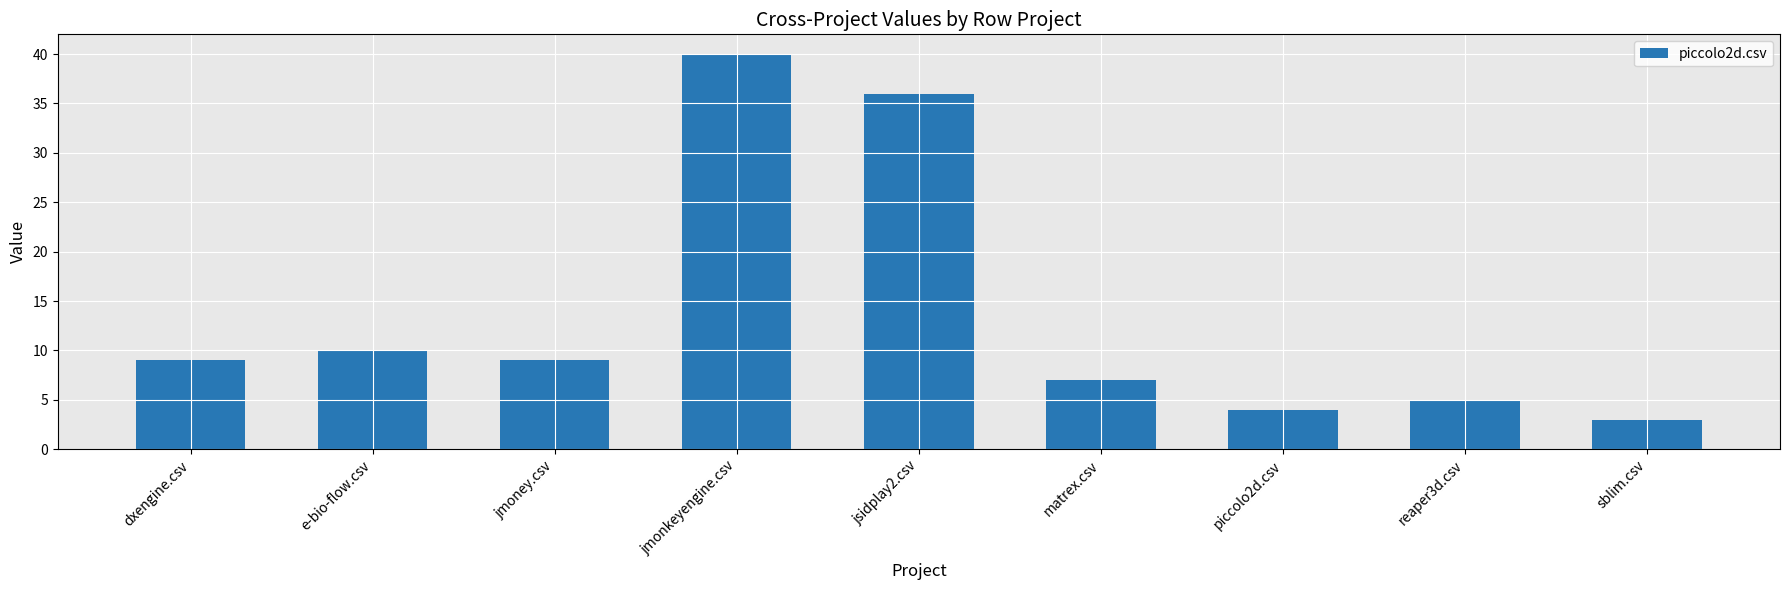

Which has a higher value, jsidplay2.csv or e-bio-flow.csv?

jsidplay2.csv